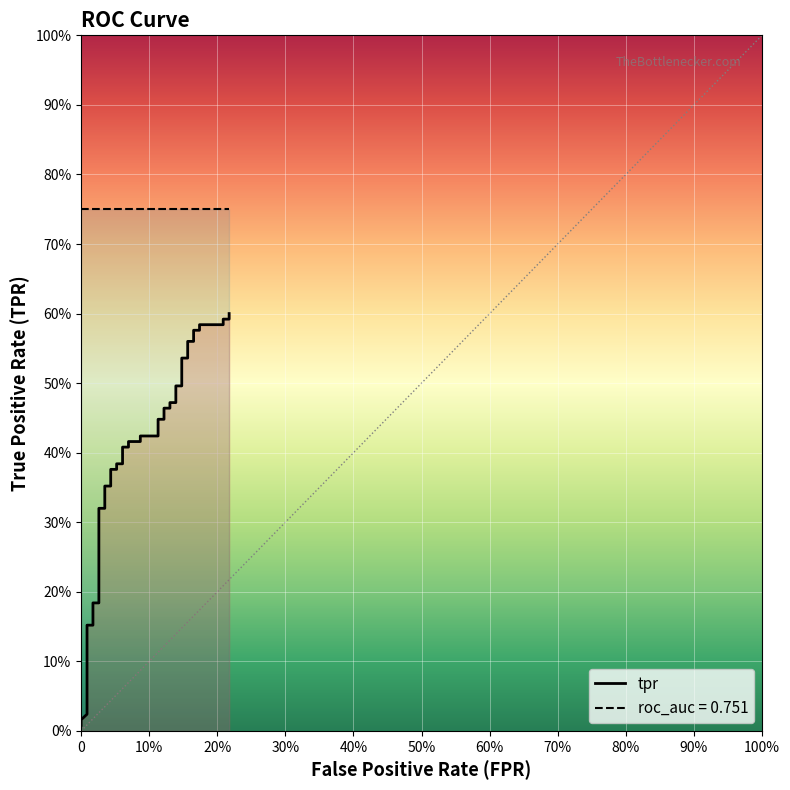

What is the label of the 12th point from the right?

28